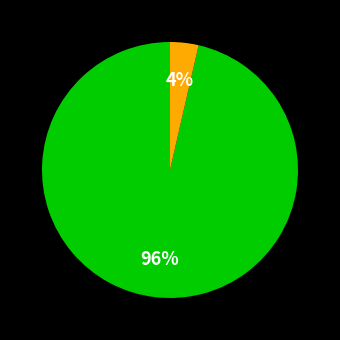

Does any single category account for the majority?

Yes